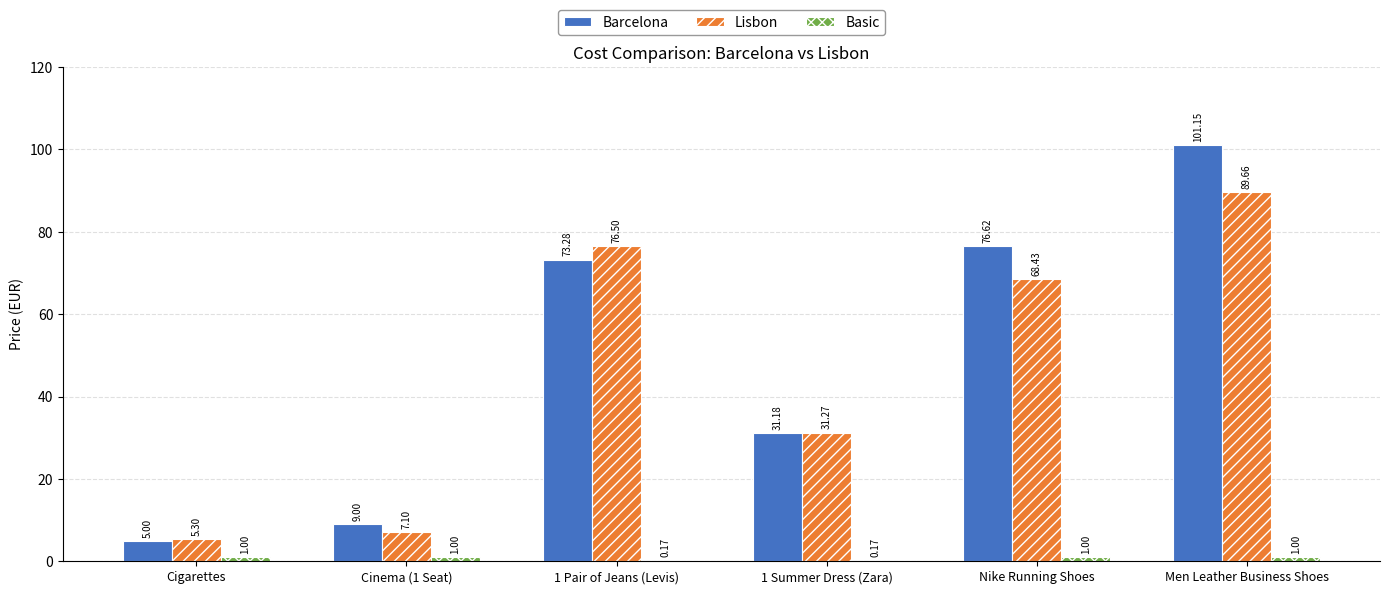

Which series changed the most between Cigarettes and 1 Pair of Jeans (Levis)?

Lisbon